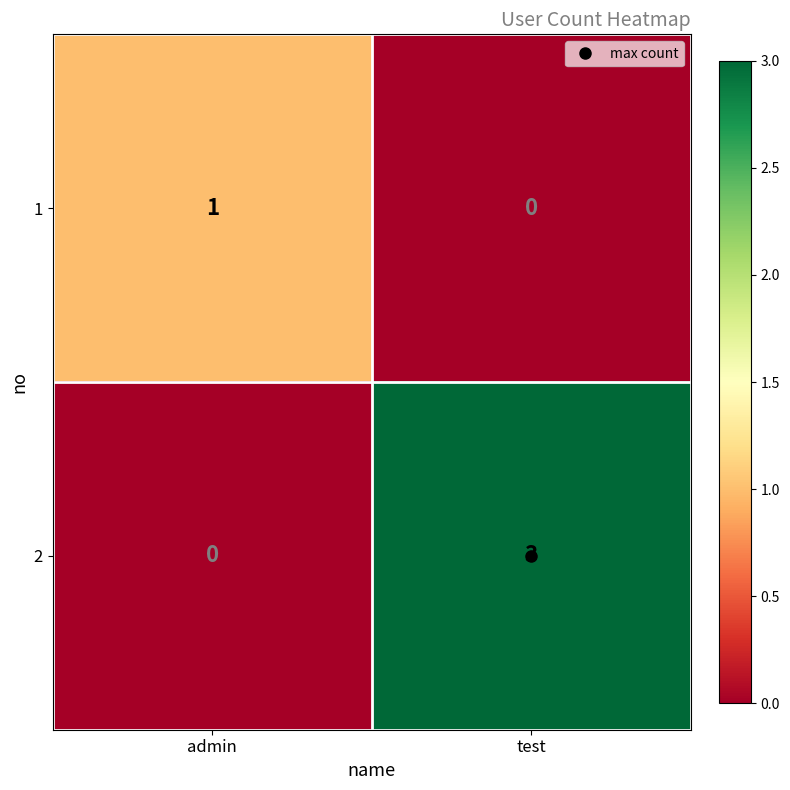

List the series in order of their overall mean, highest first.

2, 1